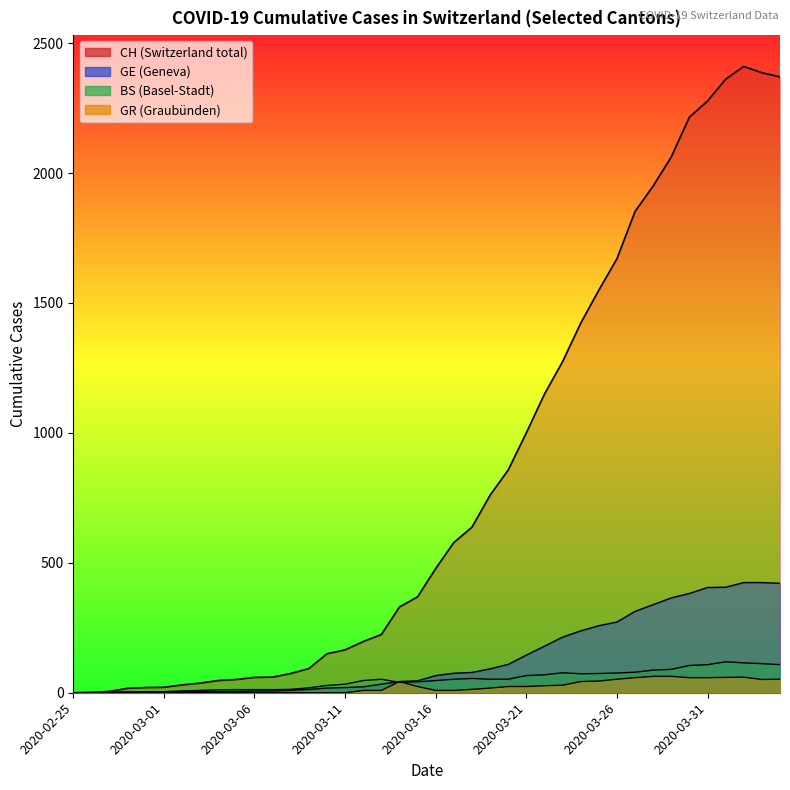

Which series has the largest total across all categories?

CH